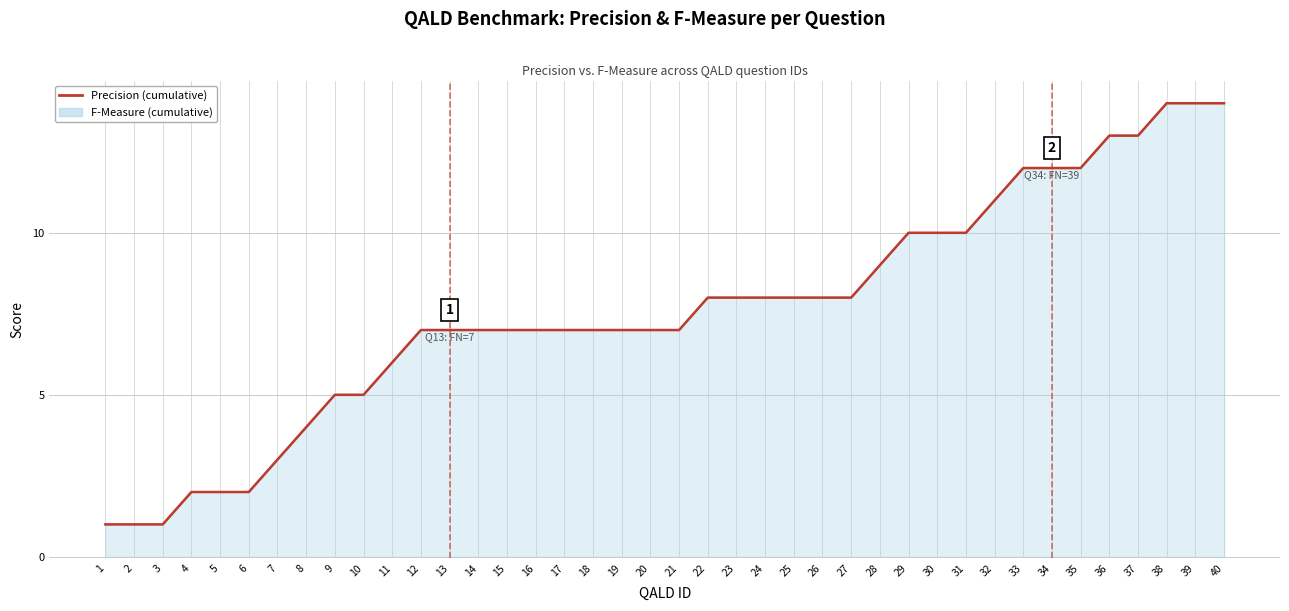

Which category has the lowest value in the F-Measure (cumulative) series?

1